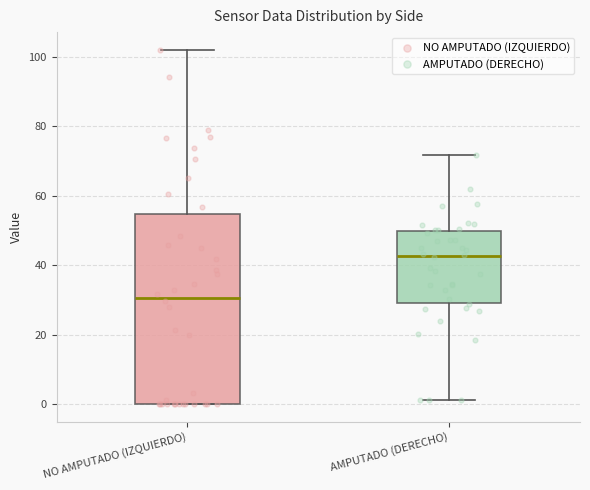

Which box is the tallest, from its lower edge to its upper edge?

NO AMPUTADO (IZQUIERDO)